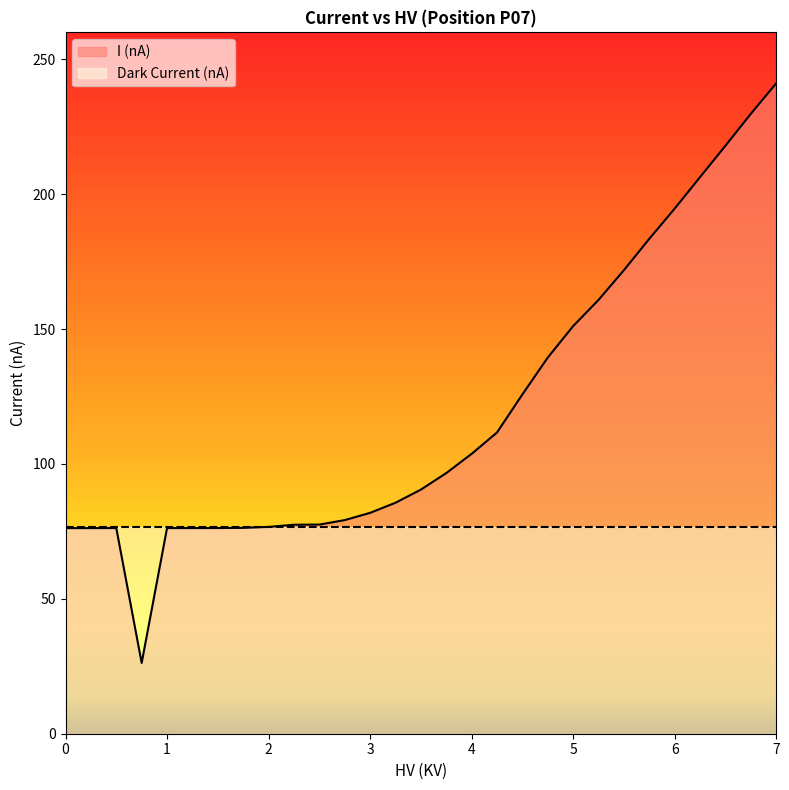

How many values are below 90?

14